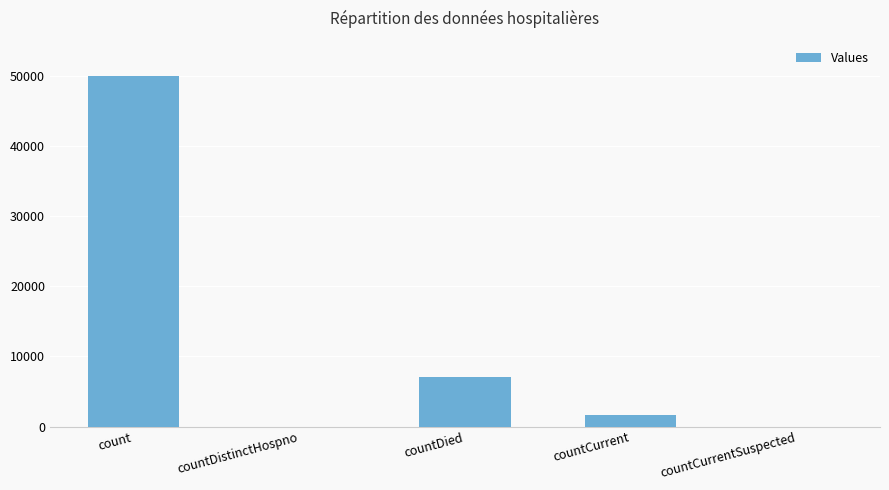

At which label is the value closest to 25001?

countDied